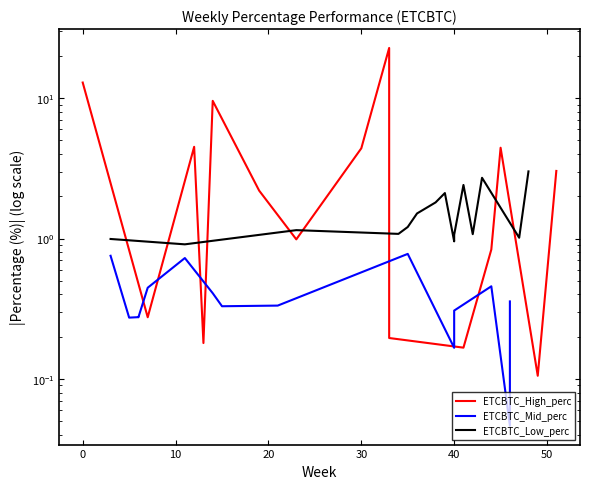

At how many categories does at least one series exceed 5?

3